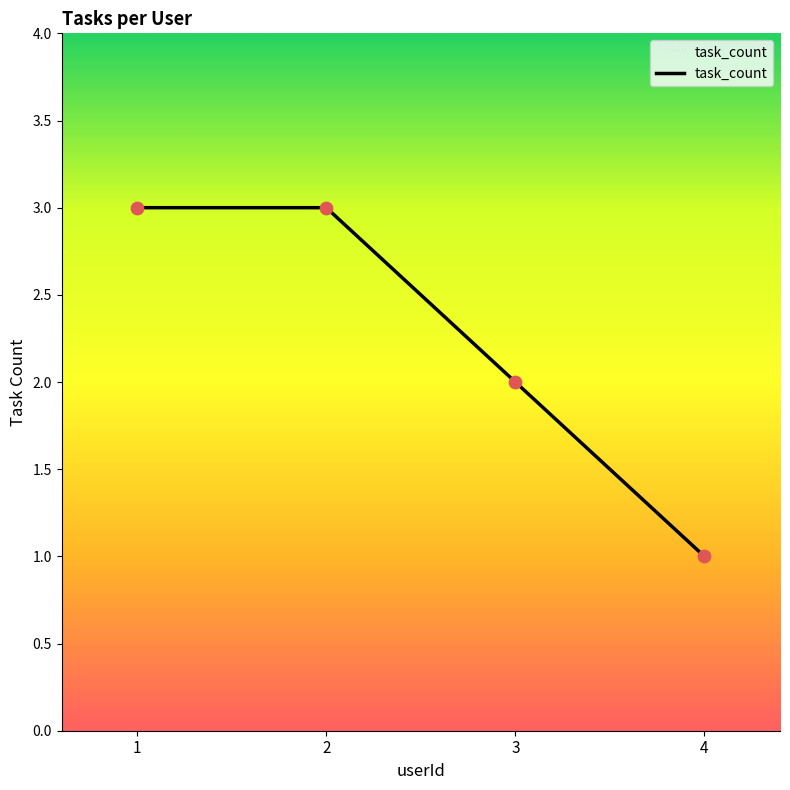

What is the ratio of the value at 1 to the value at 4?

3.0